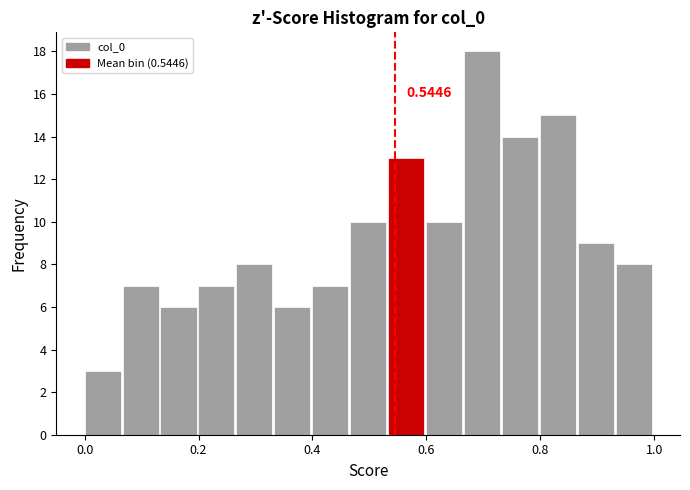

Read against the x-axis, roughly where is the centre of the tallest bar?

0.70